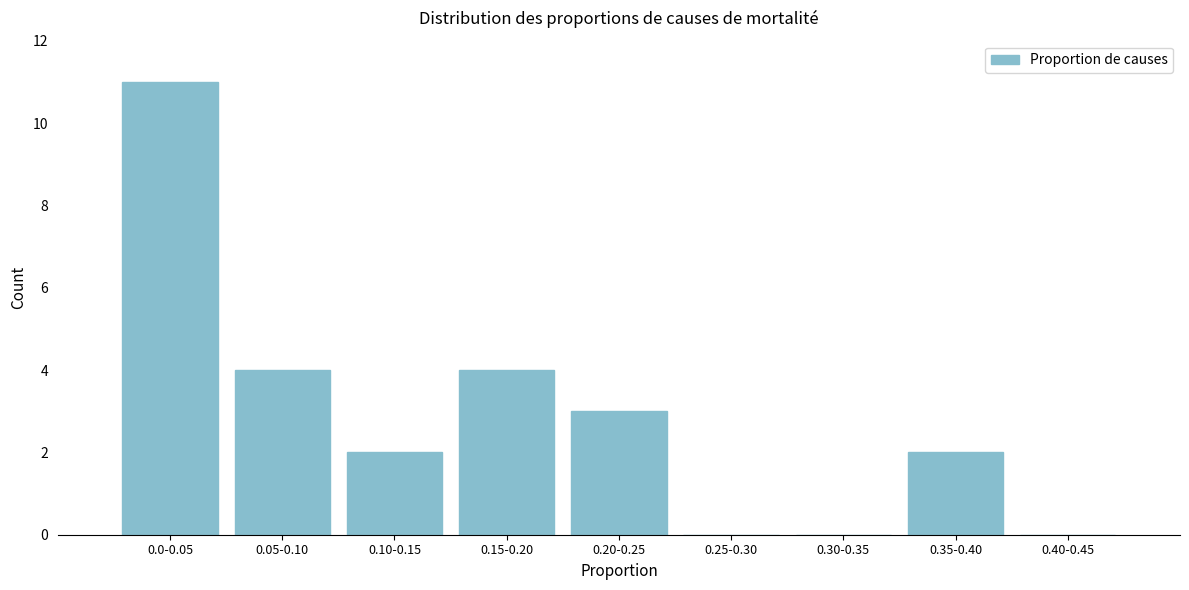

Reading left to right, extract all data points from this chart.

0.0-0.05=11	0.05-0.10=4	0.10-0.15=2	0.15-0.20=4	0.20-0.25=3	0.25-0.30=0	0.30-0.35=0	0.35-0.40=2	0.40-0.45=0